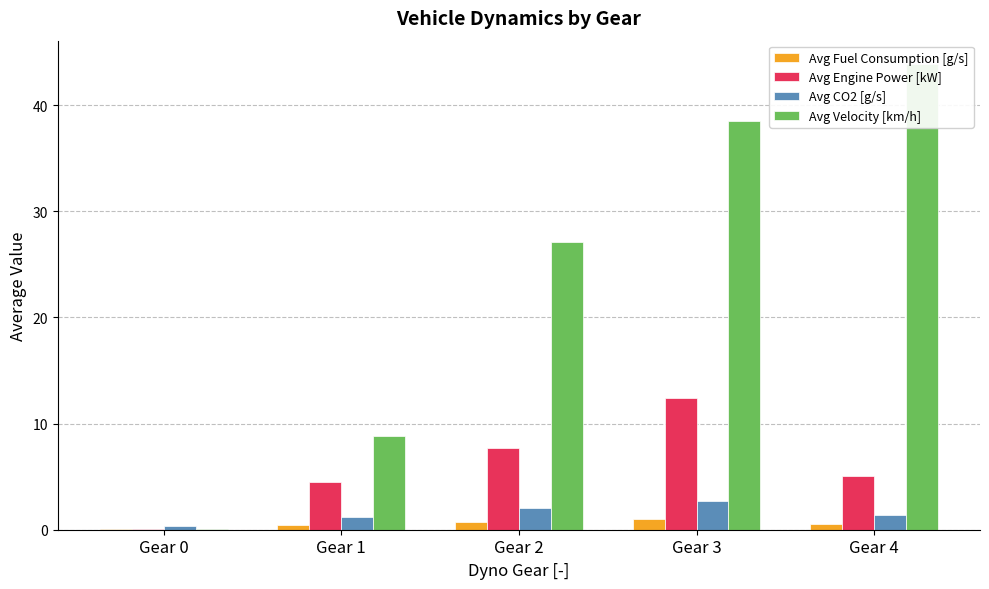

Reading left to right, transcribe all the data shown in this chart.

Avg Fuel Consumption [g/s]: Gear 0=0.1	Gear 1=0.4	Gear 2=0.7	Gear 3=1.0	Gear 4=0.5
Avg Engine Power [kW]: Gear 0=0.0	Gear 1=4.5	Gear 2=7.7	Gear 3=12.4	Gear 4=5.1
Avg CO2 [g/s]: Gear 0=0.3	Gear 1=1.2	Gear 2=2.1	Gear 3=2.7	Gear 4=1.4
Avg Velocity [km/h]: Gear 0=0.1	Gear 1=8.9	Gear 2=27.1	Gear 3=38.5	Gear 4=43.9